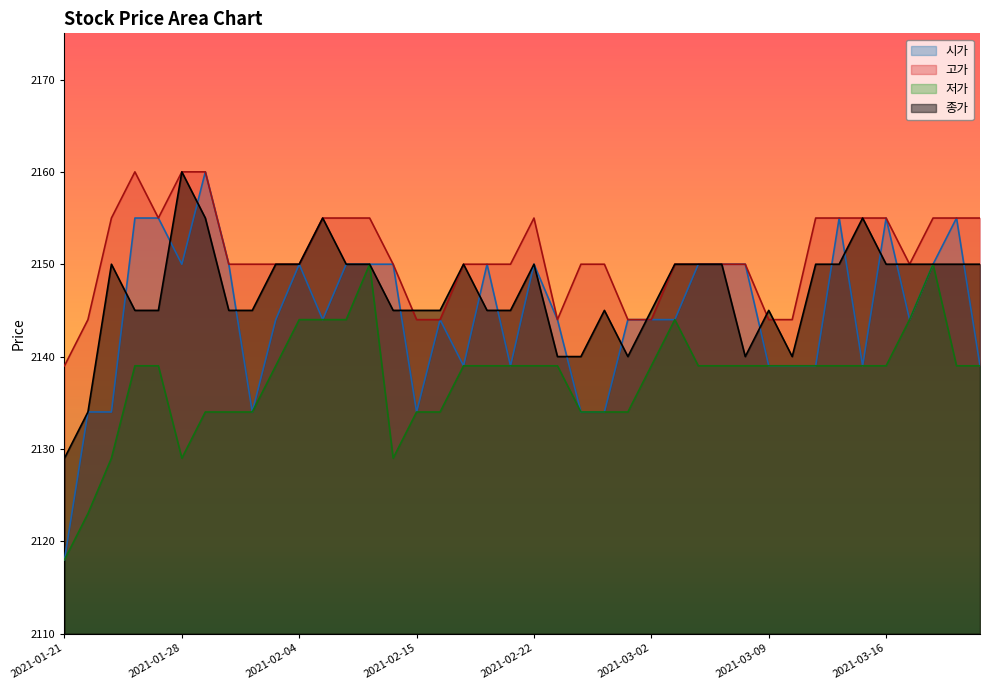

What is the sum of the 고가 values at 2021-03-05 and 2021-03-04?

4300